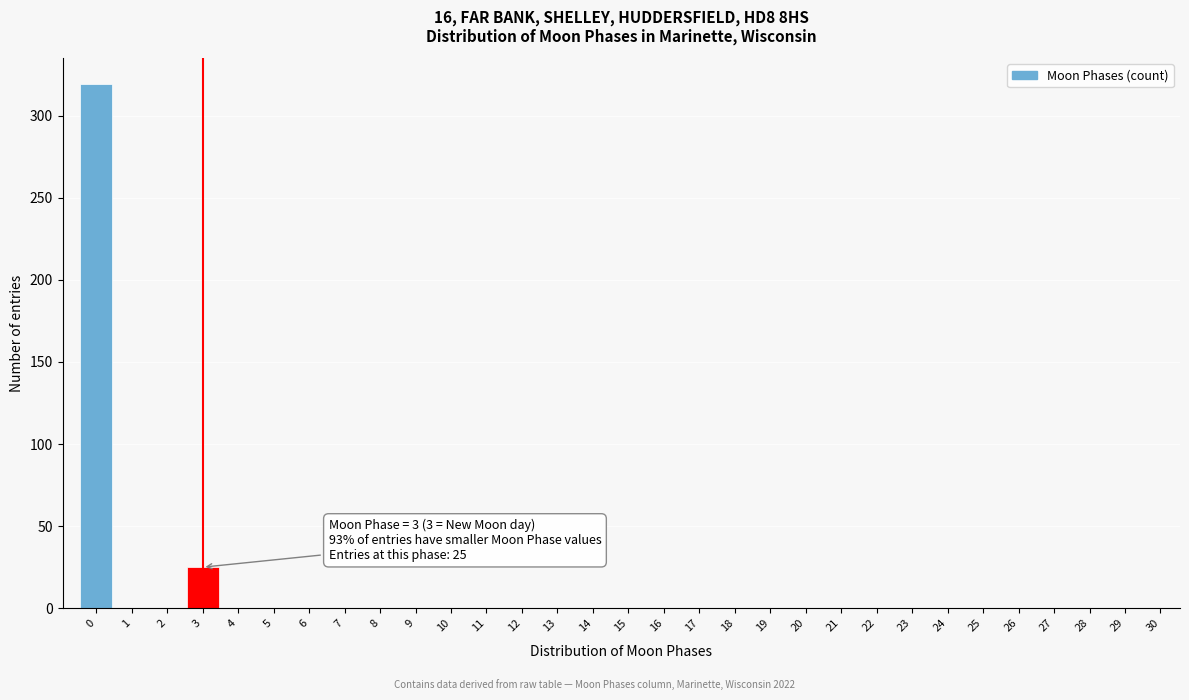

What is the greatest value displayed?

319